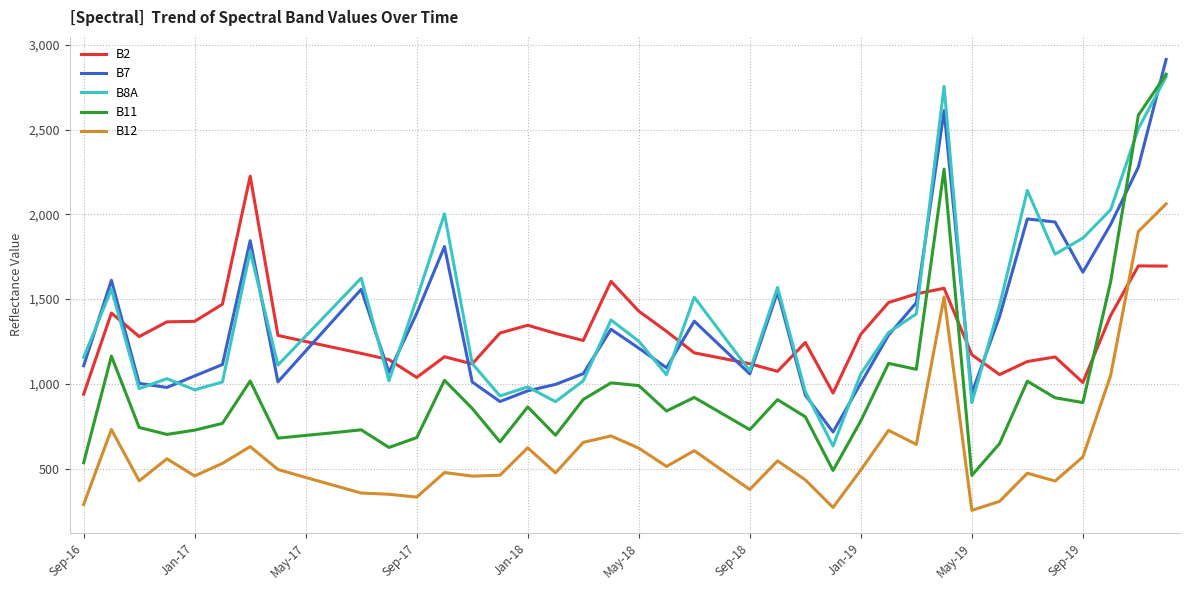

Which series has the largest range (max minus min)?

B11